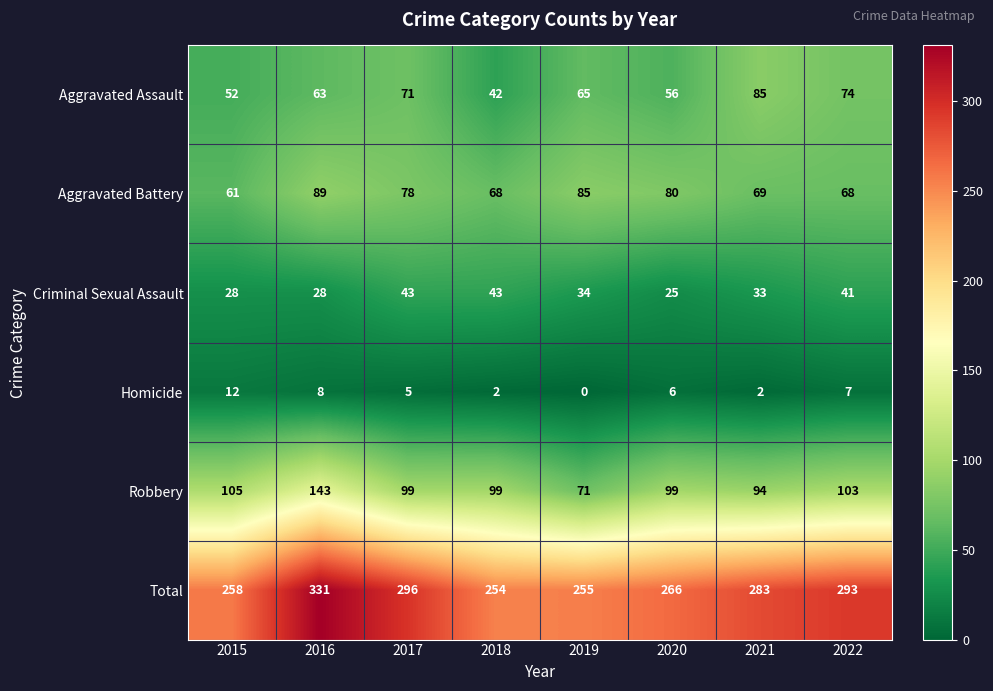

Which series has the largest total across all categories?

Total